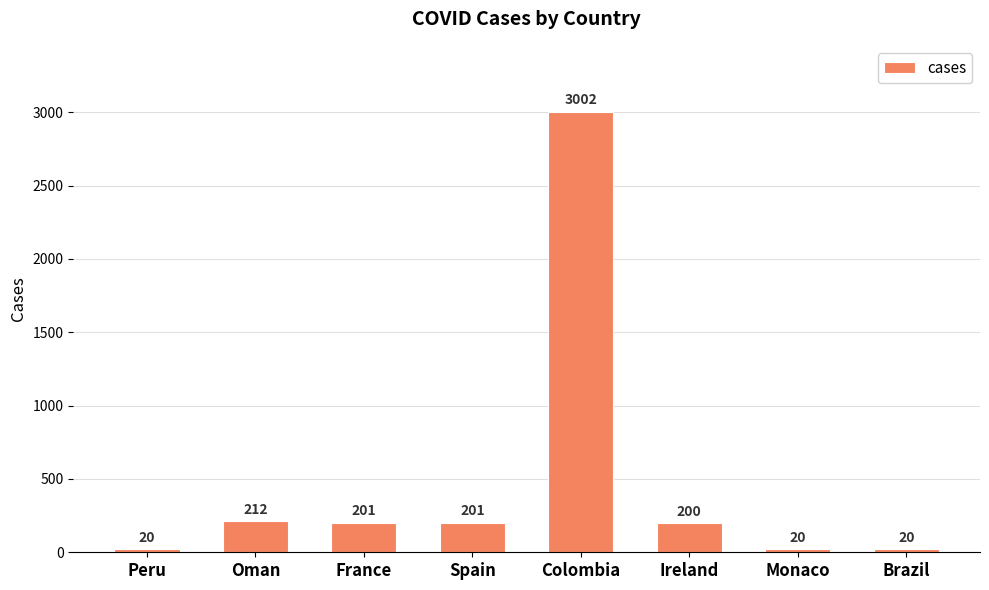

What is the sum of the values at Ireland and Colombia?

3202